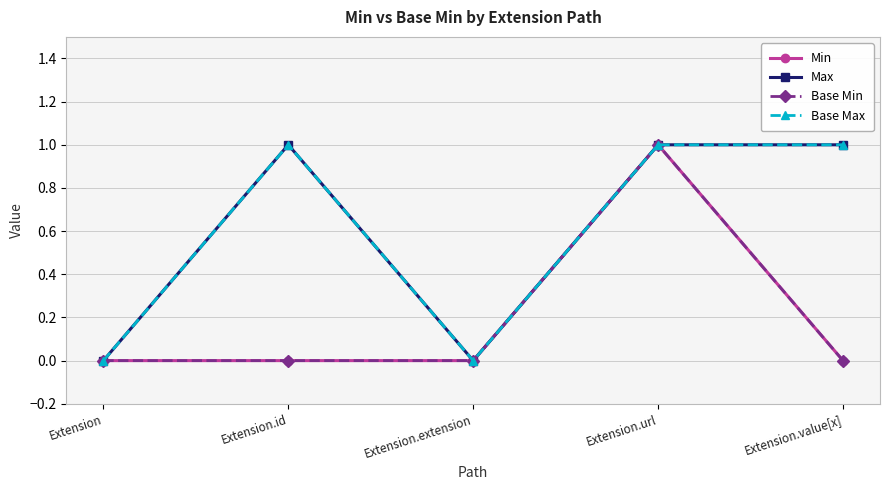

Is this an area chart (filled region under the line)?

No